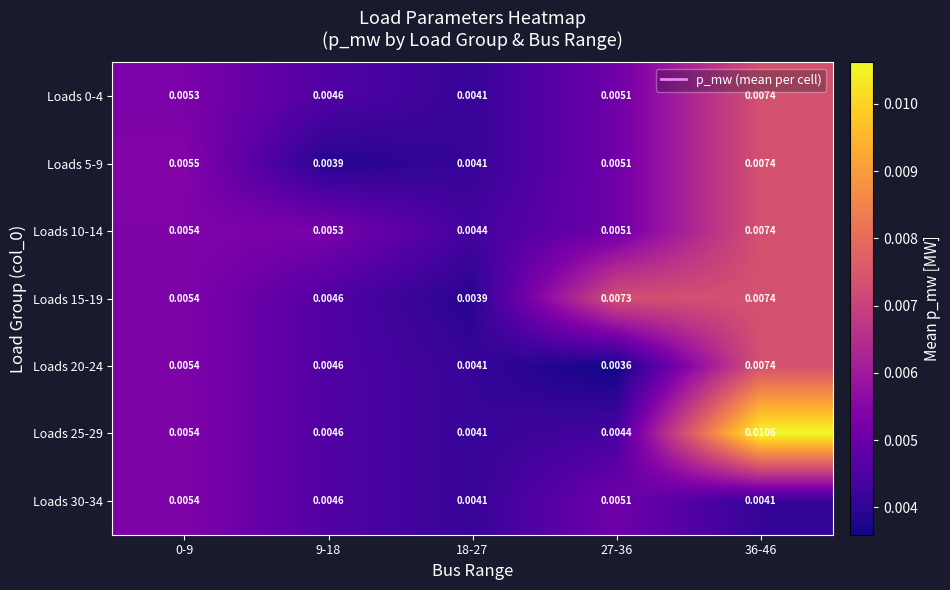

Which series has the widest spread of values?

Loads 25-29